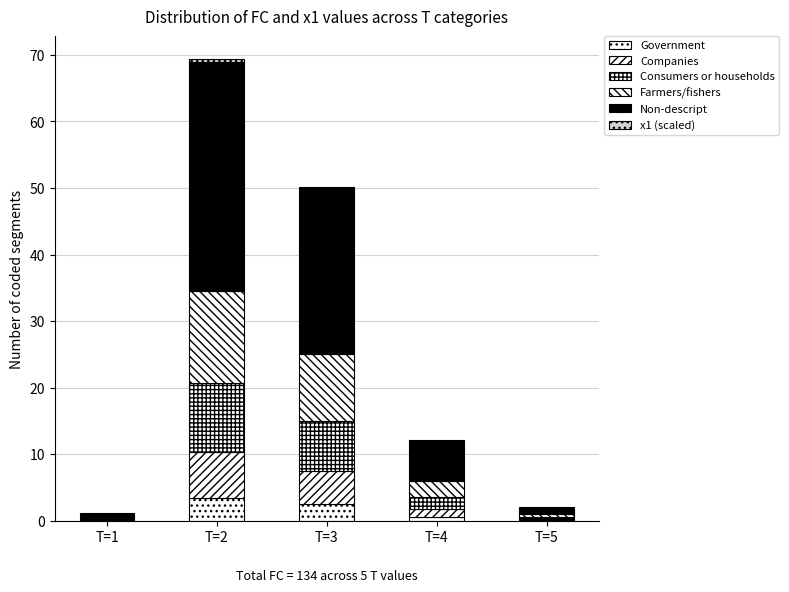

How many categories are shown in the chart?

5